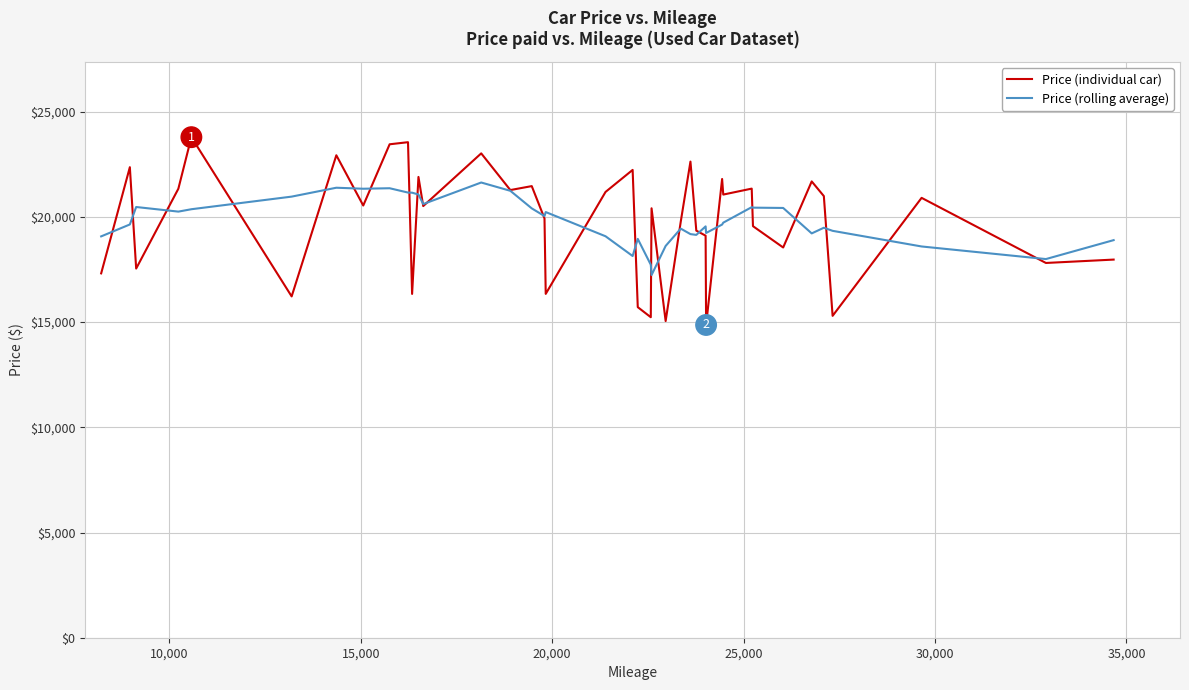

Which series has the largest range (max minus min)?

Price (individual car)